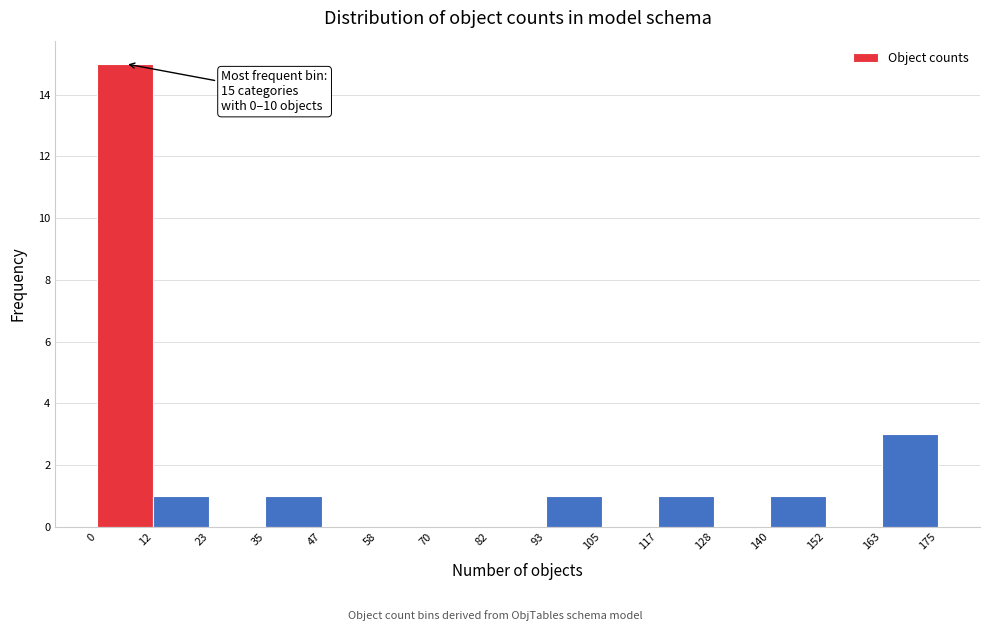

Over which range of the x-axis is the bar tallest?

0 to 12